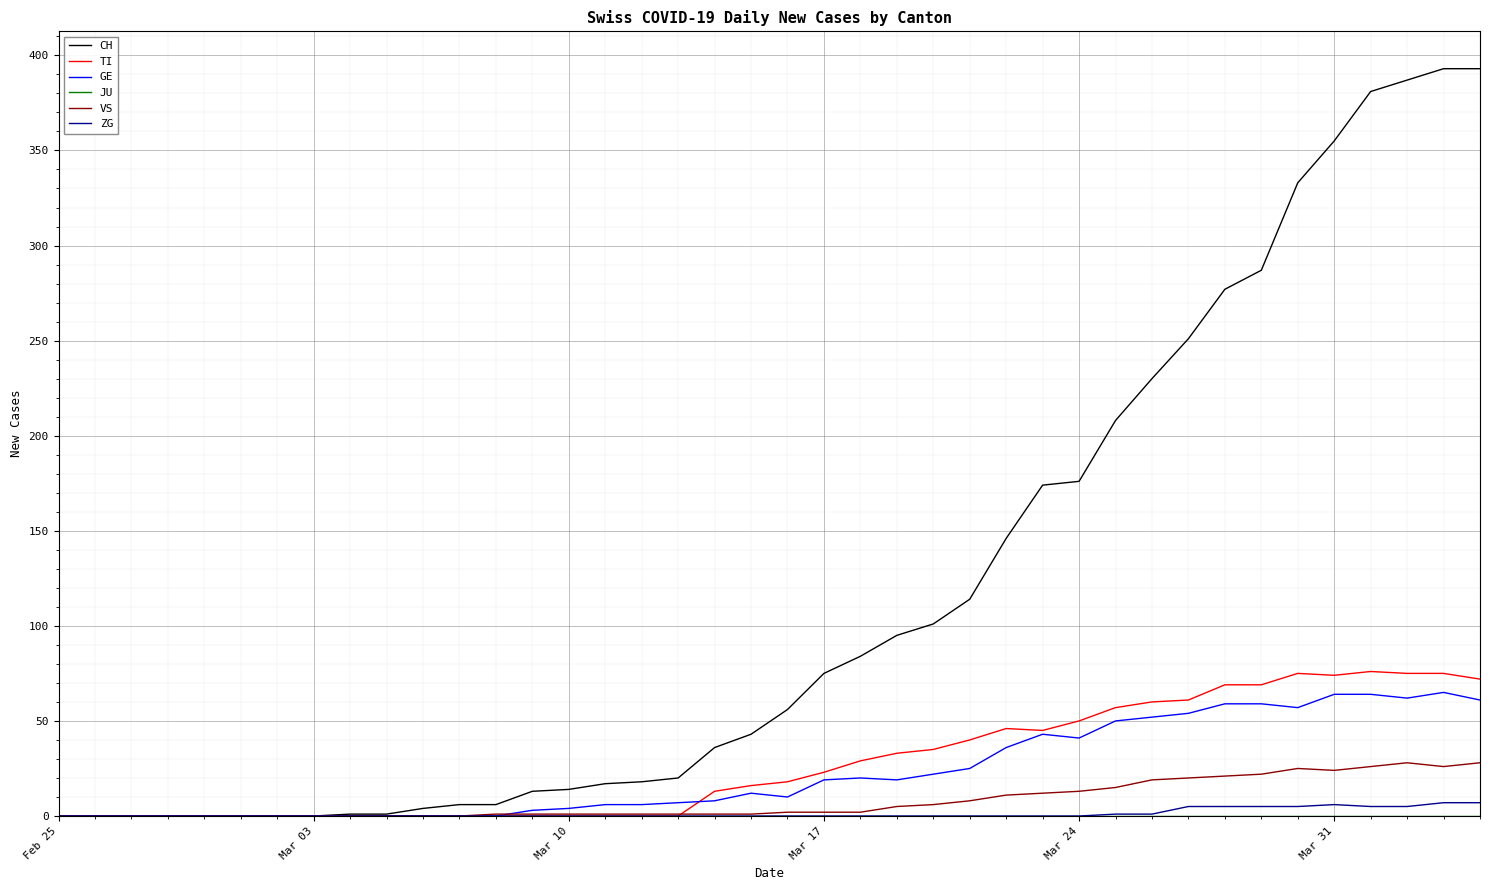

What is the maximum value shown in the chart?

393